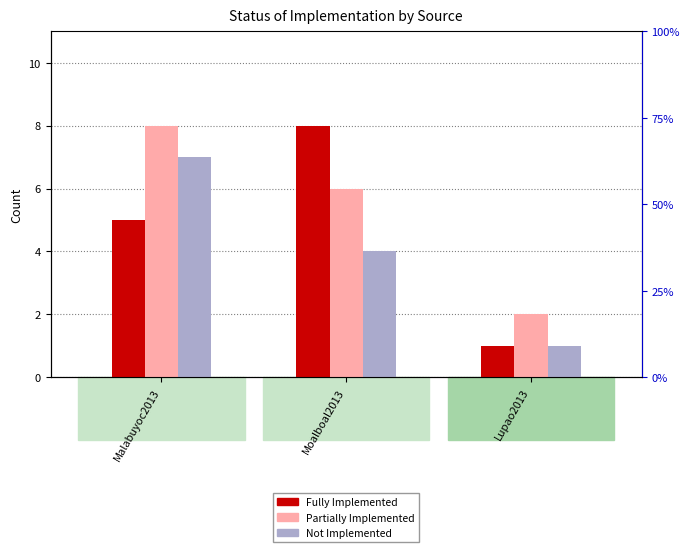

What is the maximum value shown in the chart?

8